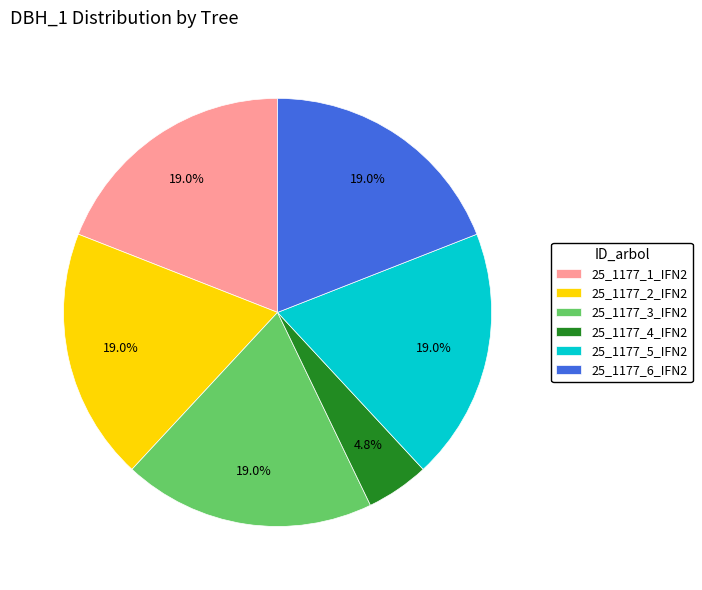

What is the total percentage of 25_1177_2_IFN2 and 25_1177_3_IFN2?

38.1%